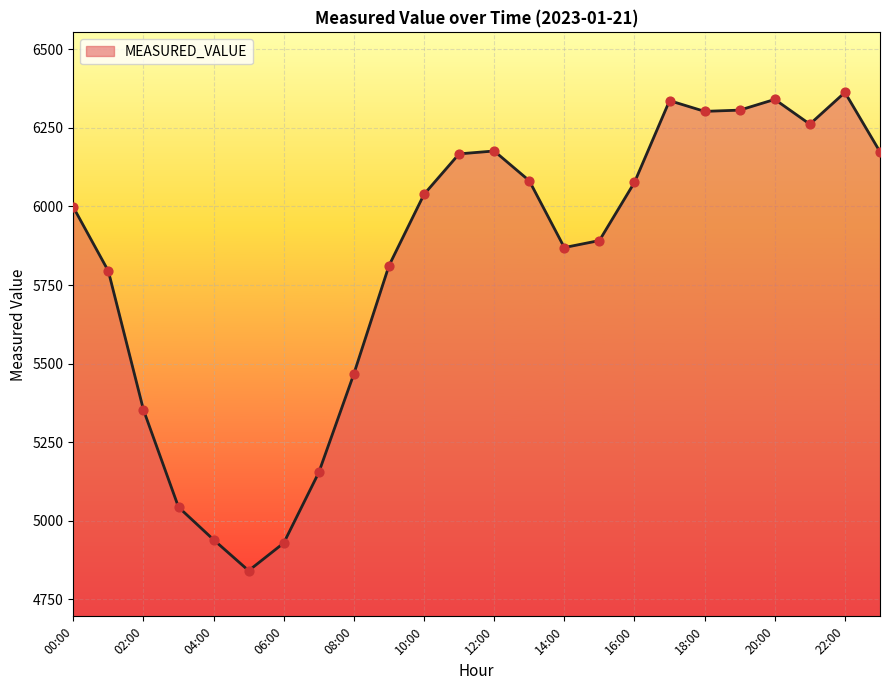

What is the minimum value shown in the chart?

4841.6